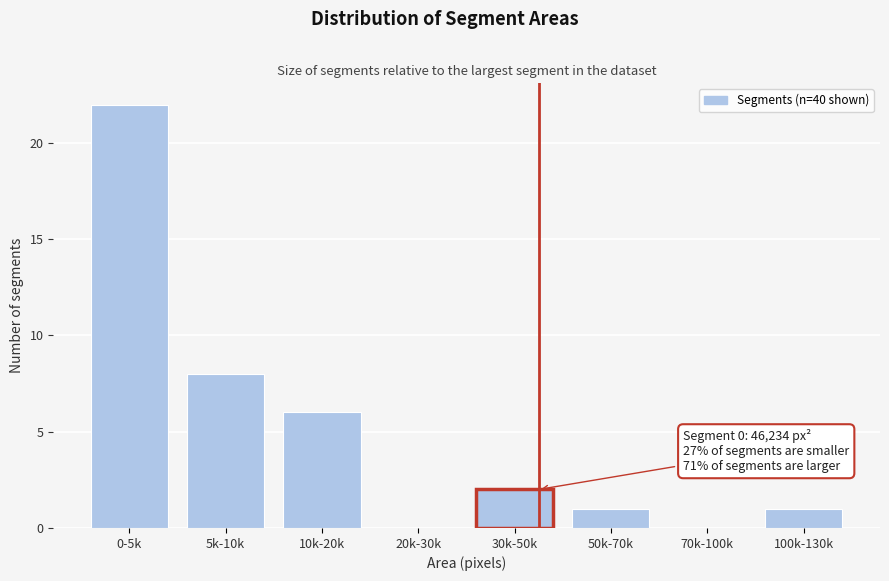

What is the sum of all values?

40